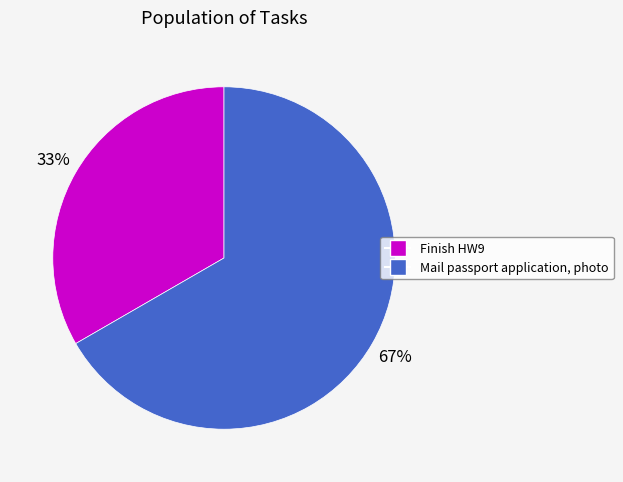

True or false: Mail passport application, photo accounts for 54% of the total.

False